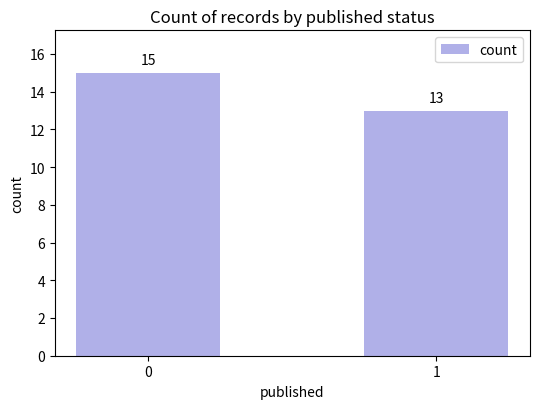

Does the chart contain any negative values?

No